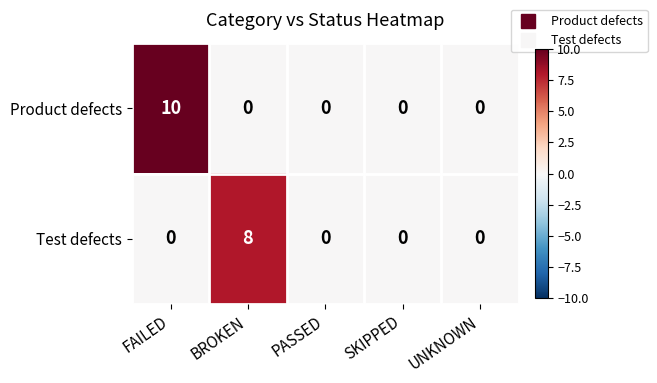

At which label does Test defects reach its peak?

BROKEN